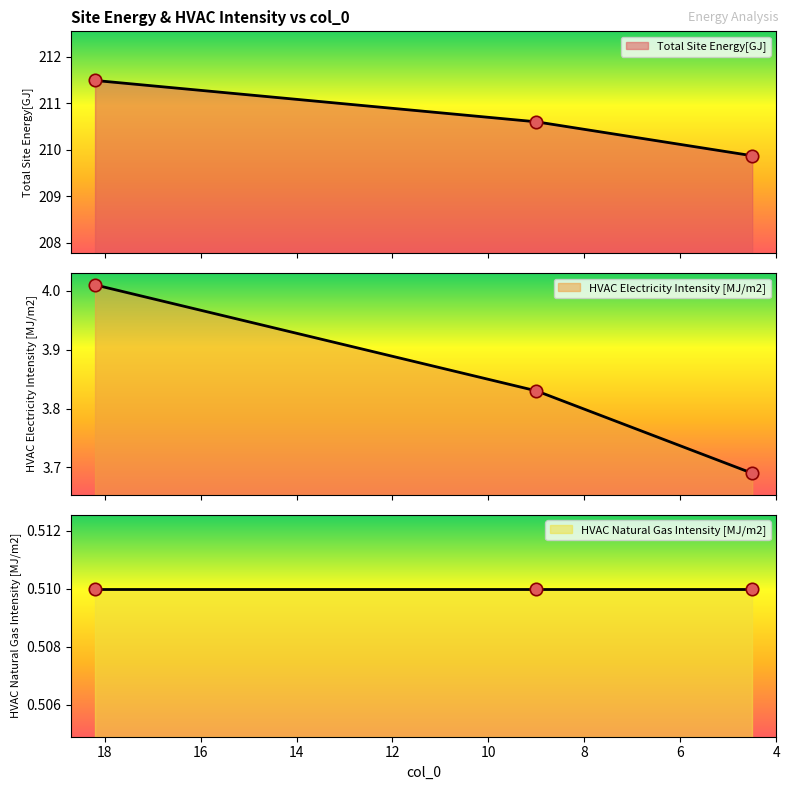

At how many categories does at least one series exceed 209?

3